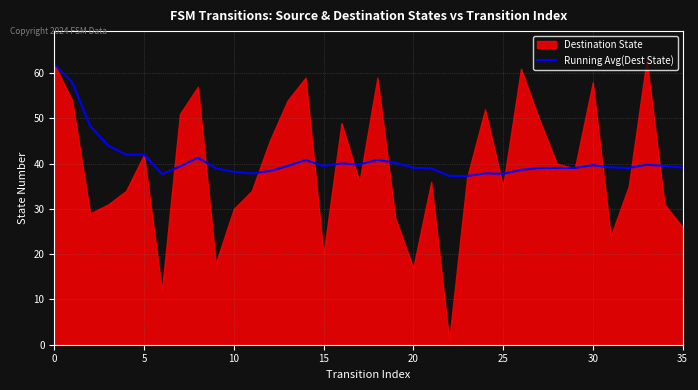

What is the highest value of the Running Avg(Dest State) series?

62.0